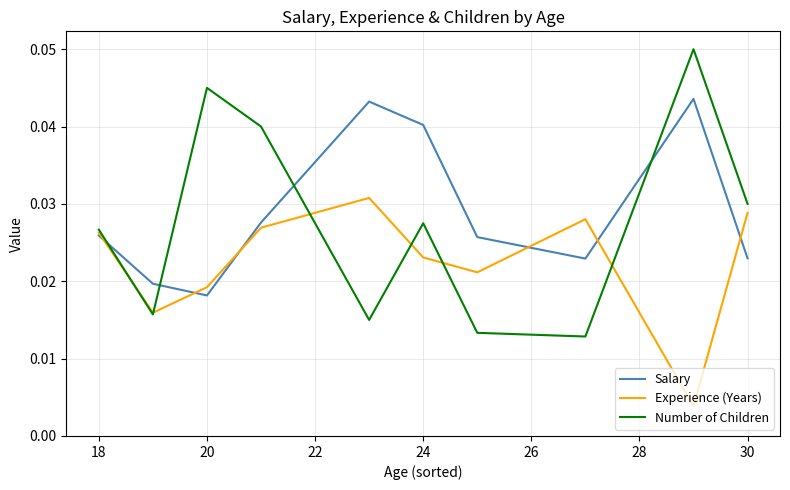

After their last crossing, which series has the higher values: Salary or Number of Children?

Number of Children